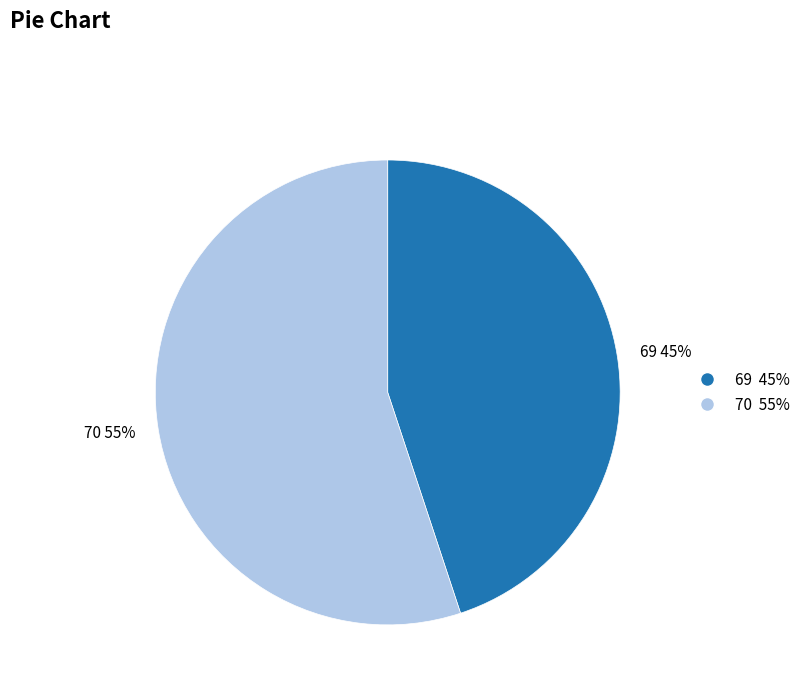

To the nearest percent, what is the difference between the largest and smallest slice percentages?

10%